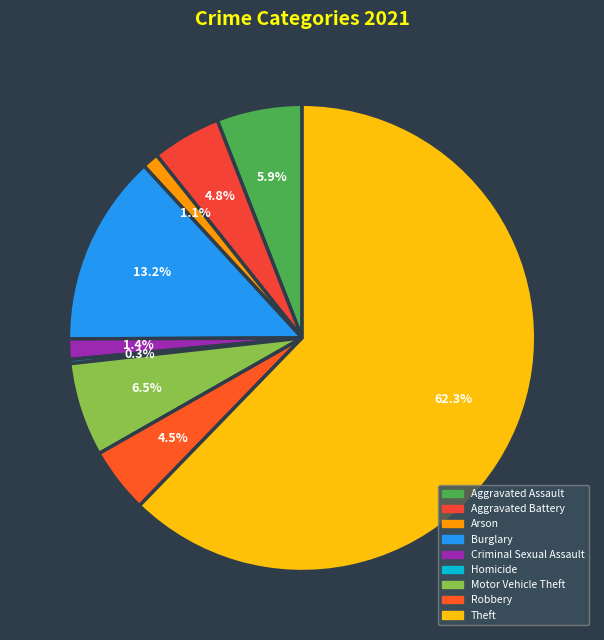

What is the ratio of the value at Burglary to the value at Homicide?

47.0